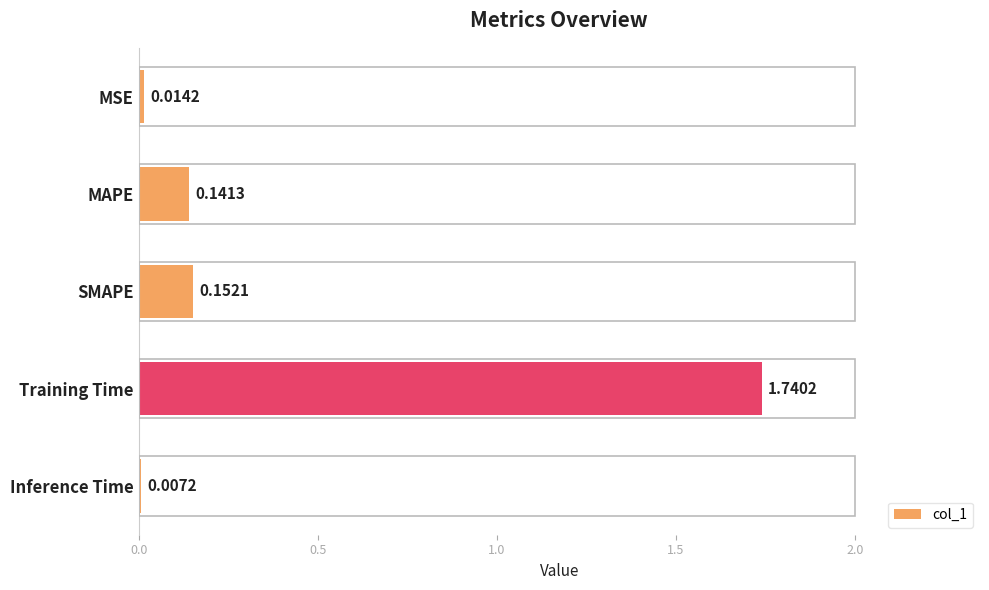

What is the sum of all values?

2.1